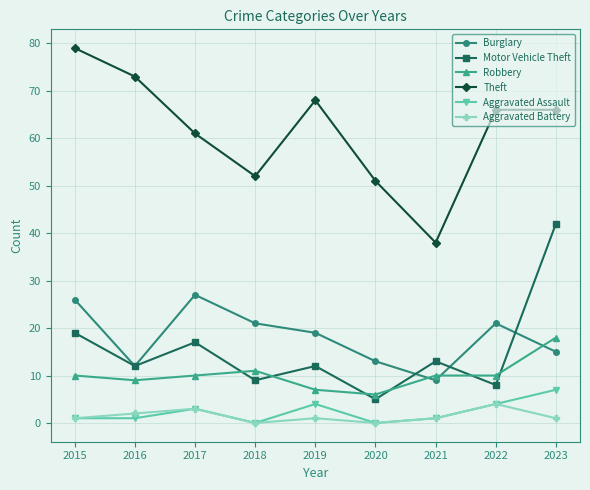

Where is Robbery nearest to the value 12?

2018